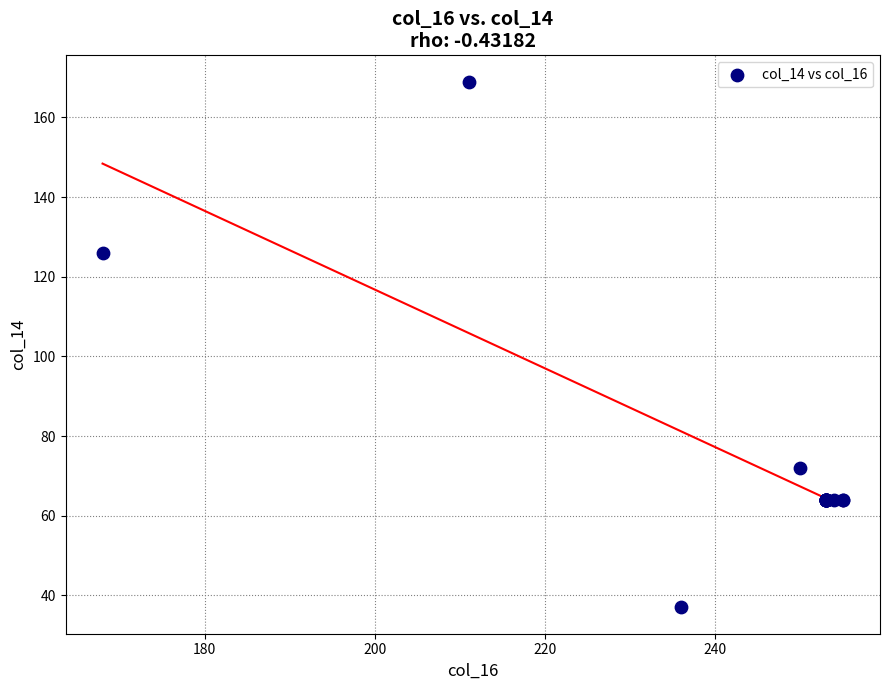

What Y value in the scatter plot is closest to 103?

126